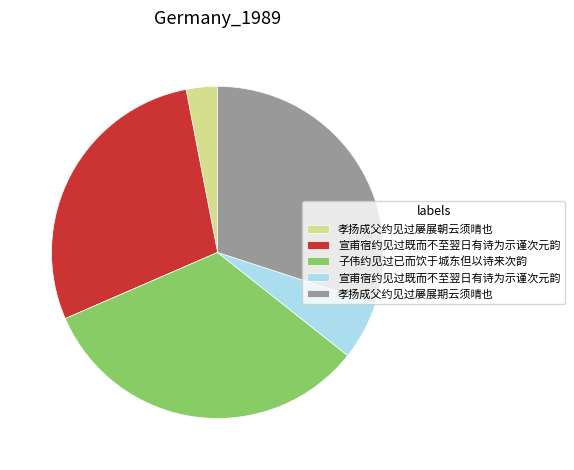

Is there any slice that represents more than half of the pie?

No